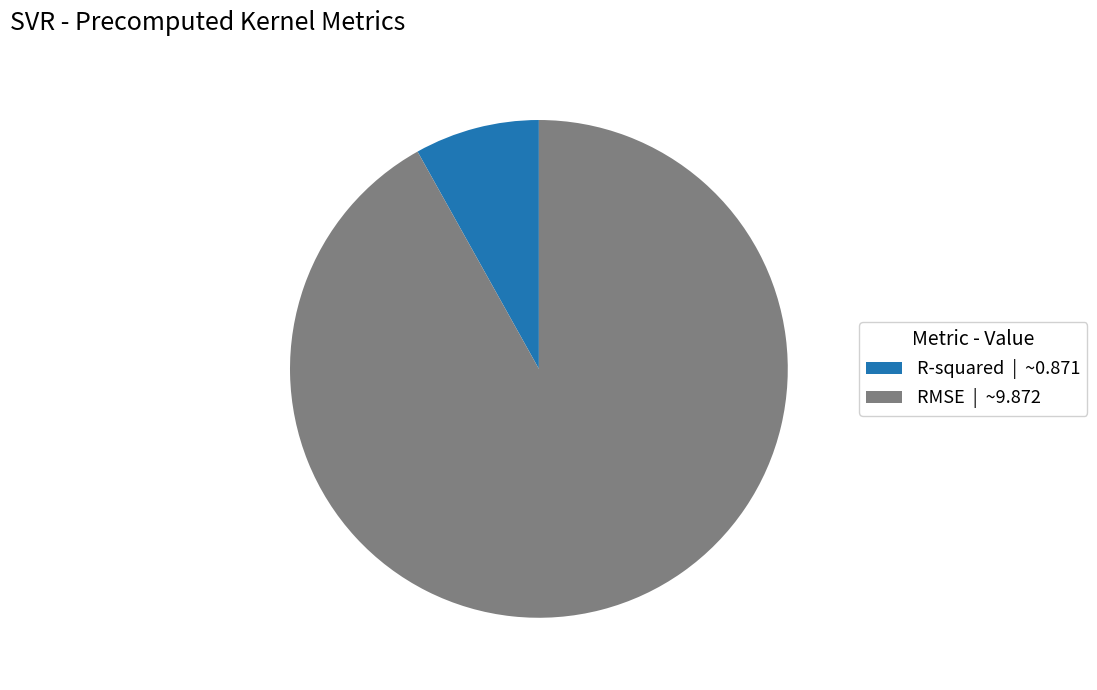

The R-squared slice represents 8% of the pie. True or false?

True